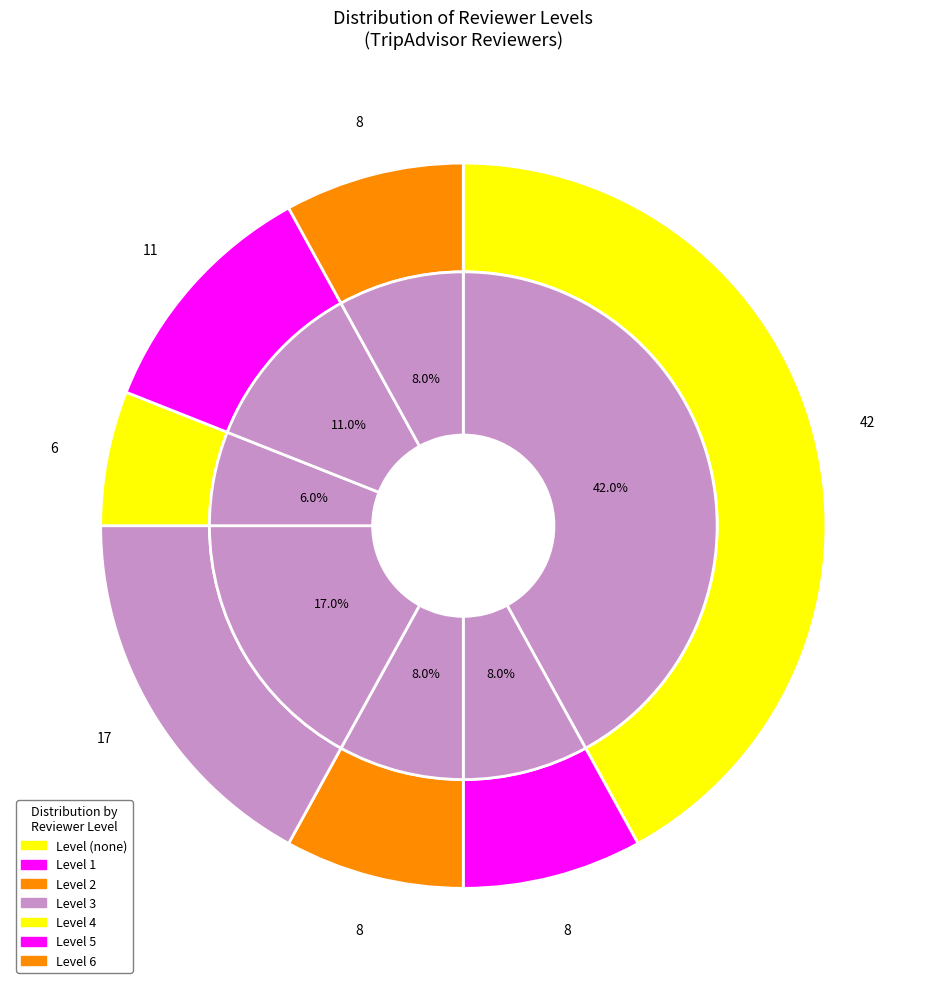

What is the smallest slice in the pie chart?

6